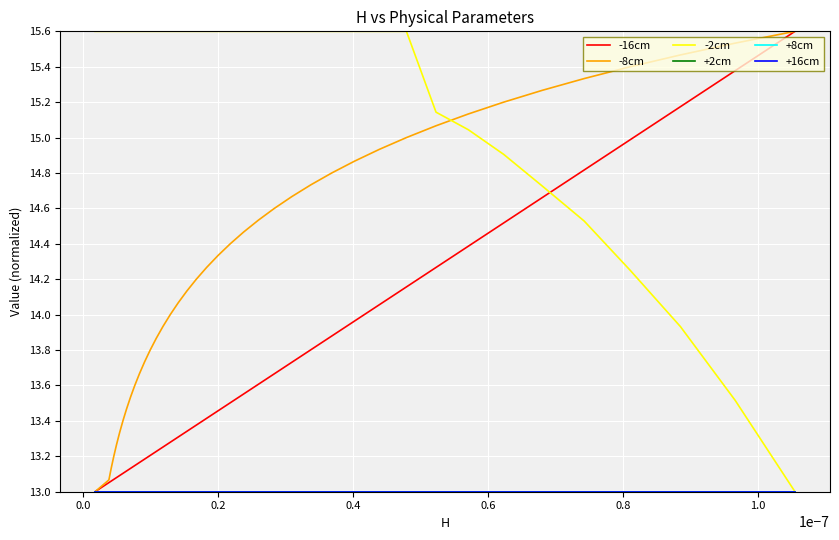

True or false: +16cm and -16cm cross at least once.

False